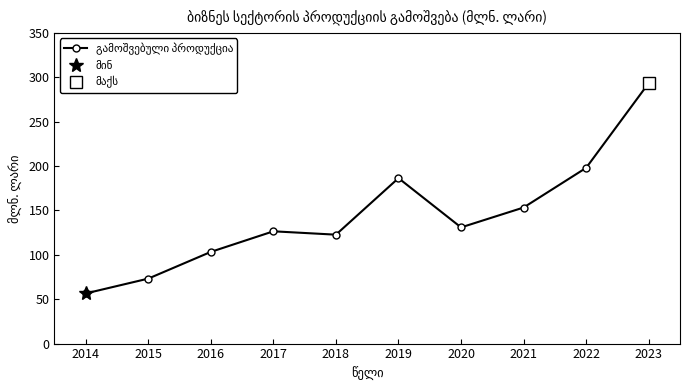

At which category does the chart reach its peak across all series?

2023